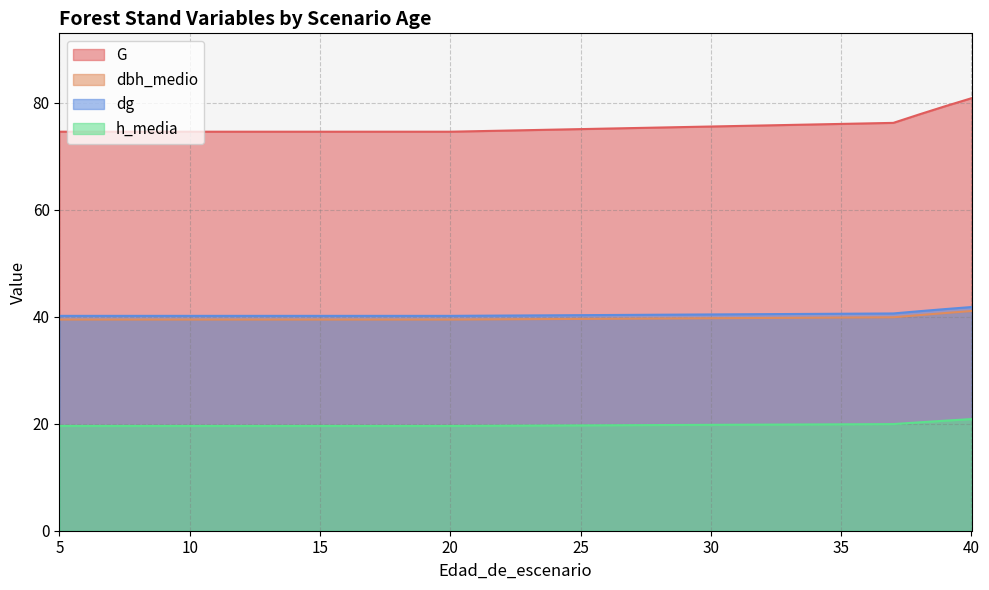

At which category is the sum across all series the highest?

40